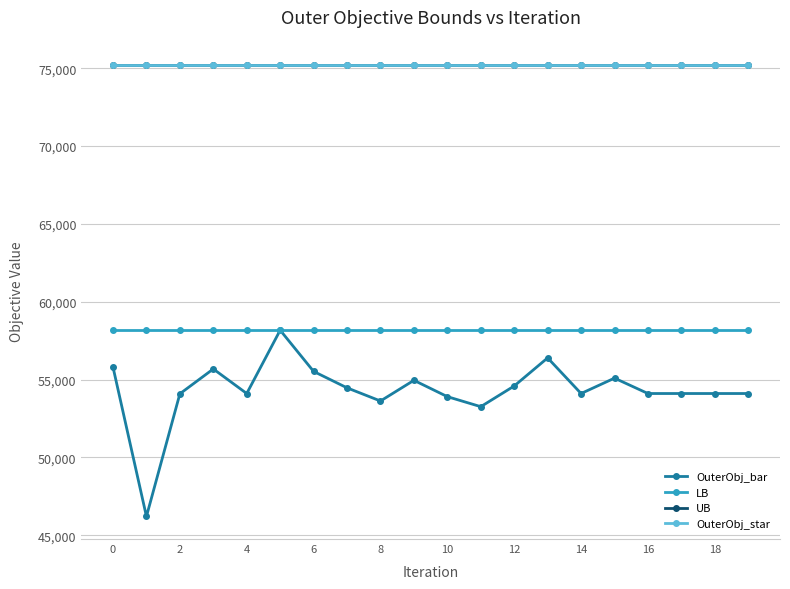

Does the chart have visible grid lines?

Yes